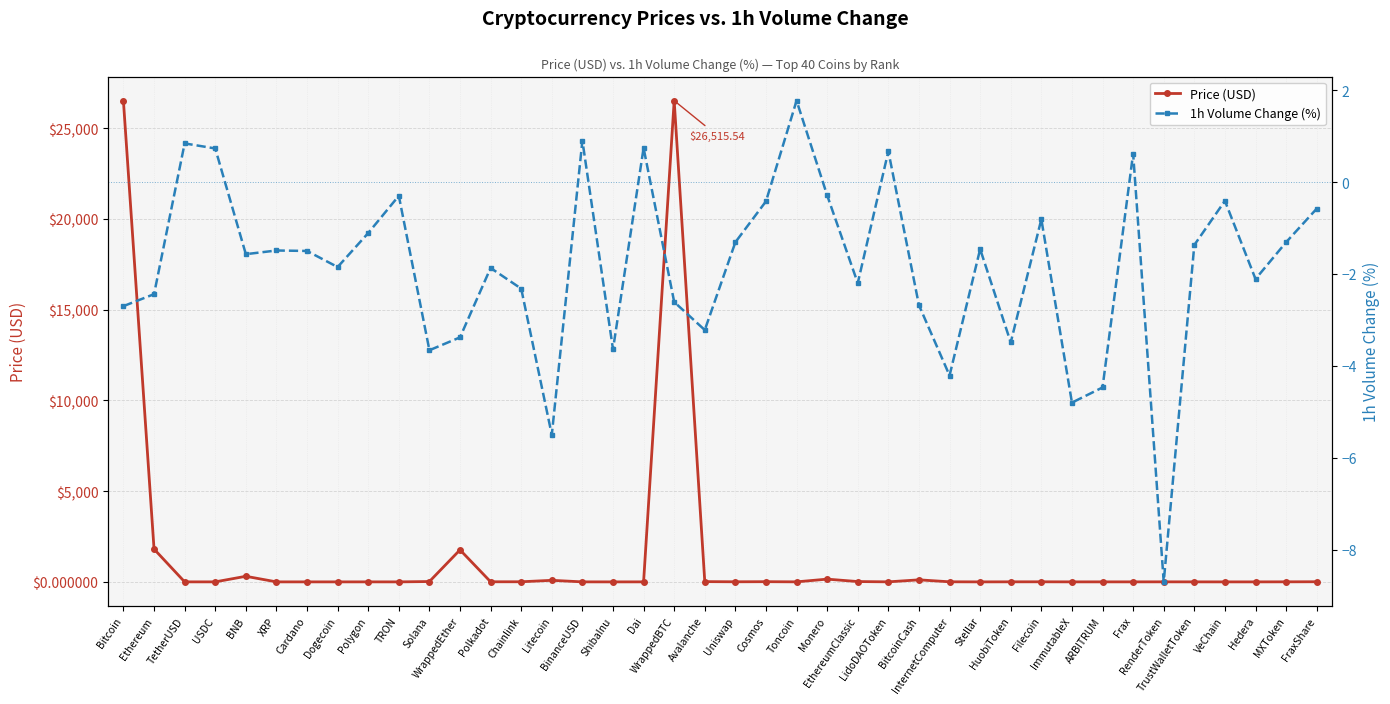

Between USDC and BNB, which series saw the biggest shift?

Price (USD)